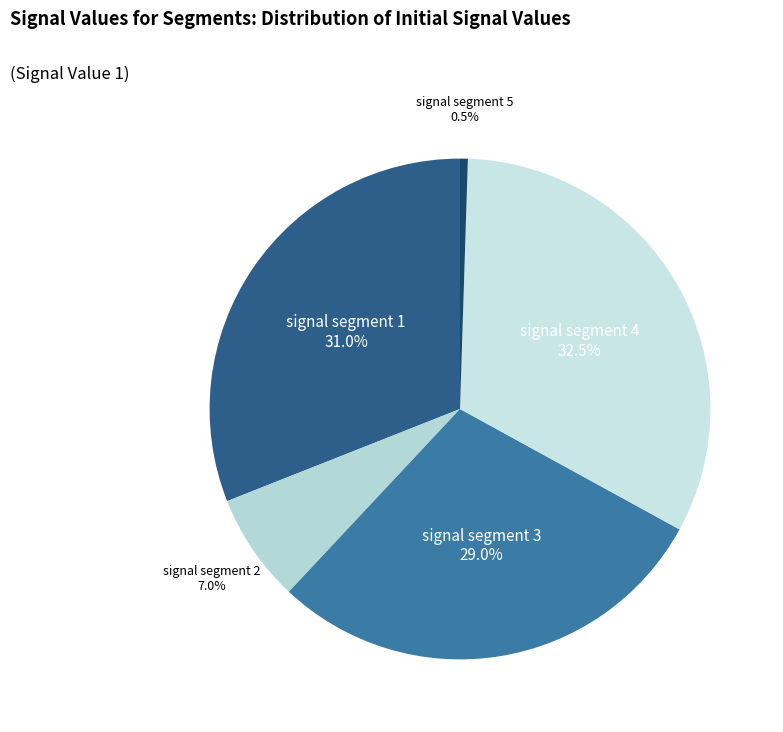

The signal segment 2 slice represents 22% of the pie. True or false?

False